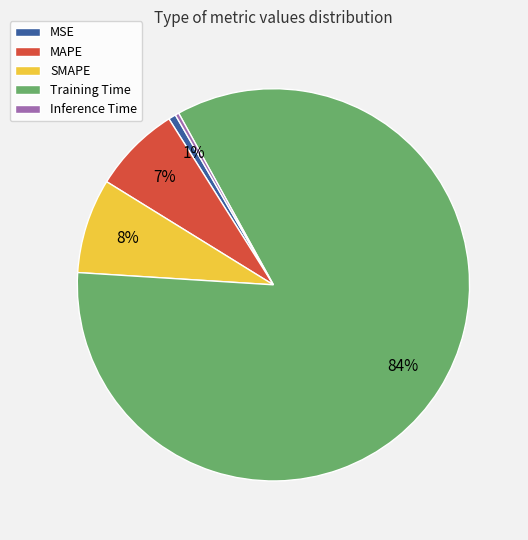

Which has a higher value, Training Time or SMAPE?

Training Time